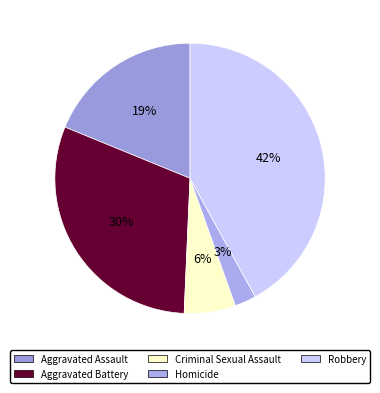

How many slices are in this pie chart?

5